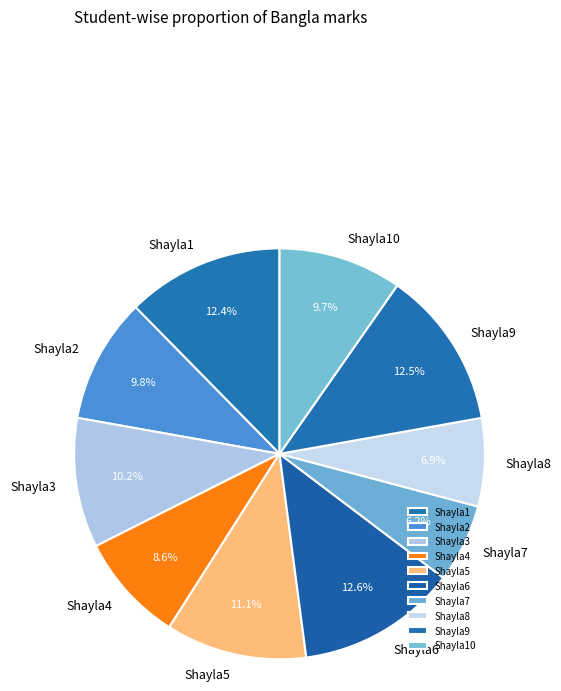

Approximately how many times larger is the value at Shayla4 compared to Shayla2?

0.9